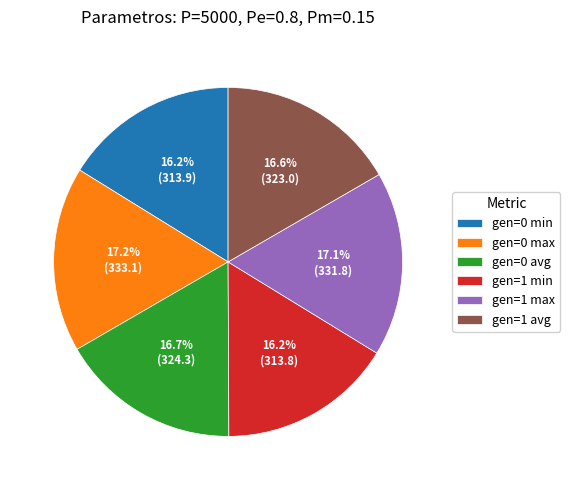

Is it true that gen=1 max is 28% of the pie?

False